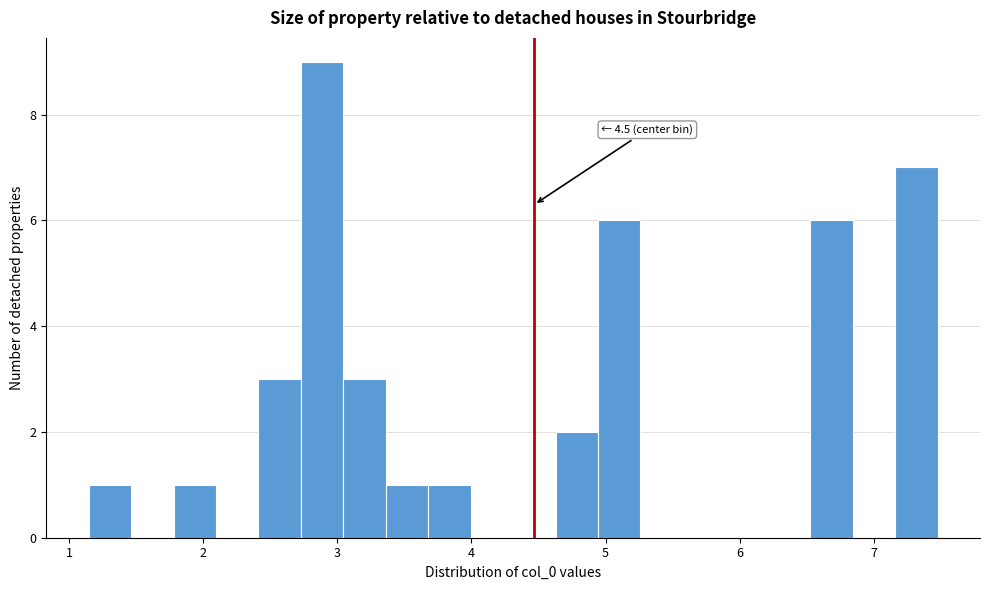

Around what value on the x-axis is the tallest bar? Give the approximate position of its centre, as read against the axis.

2.9